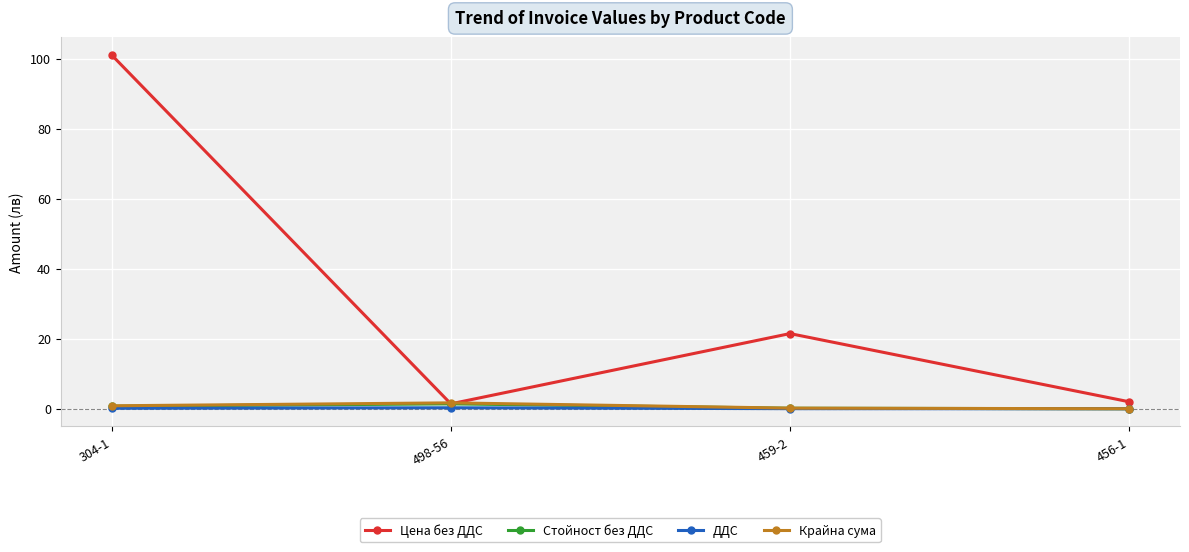

What is the label of the 1st point from the right?

456-1